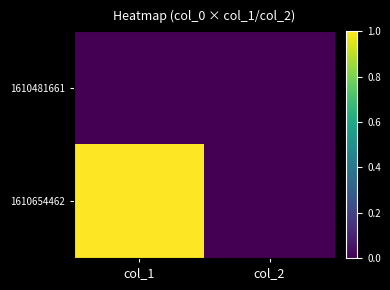

Reading left to right, what are all the values shown in this chart?

1610481661: col_1=0	col_2=0
1610654462: col_1=1	col_2=0